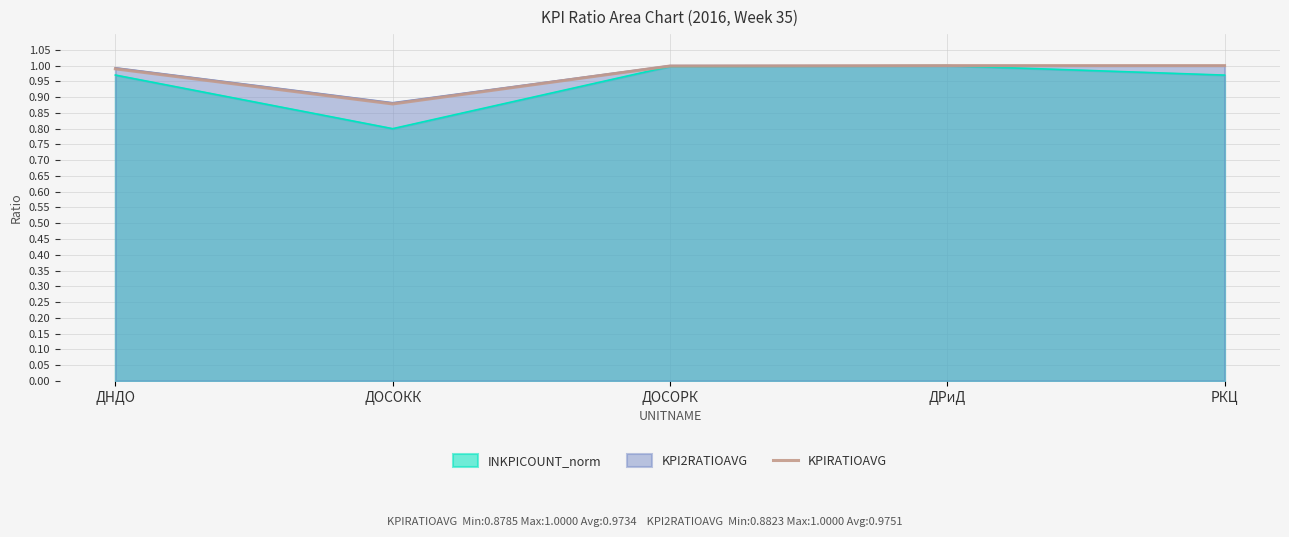

Reading right to left, what are all the values shown in this chart?

1.0	1.0	1.0	0.9	1.0